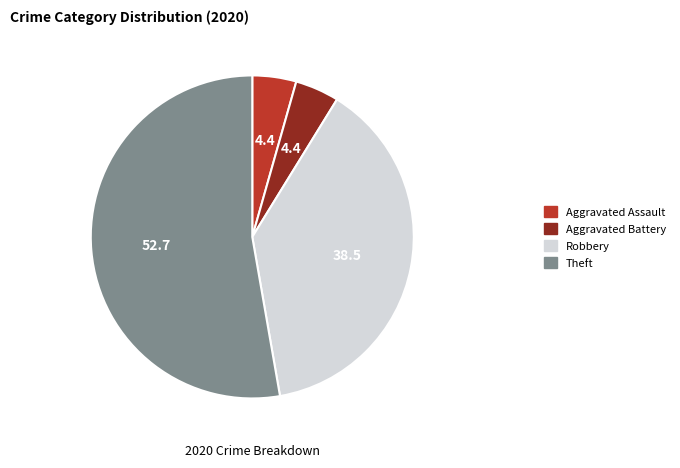

Is the sum of Aggravated Assault and Robbery greater than half?

No